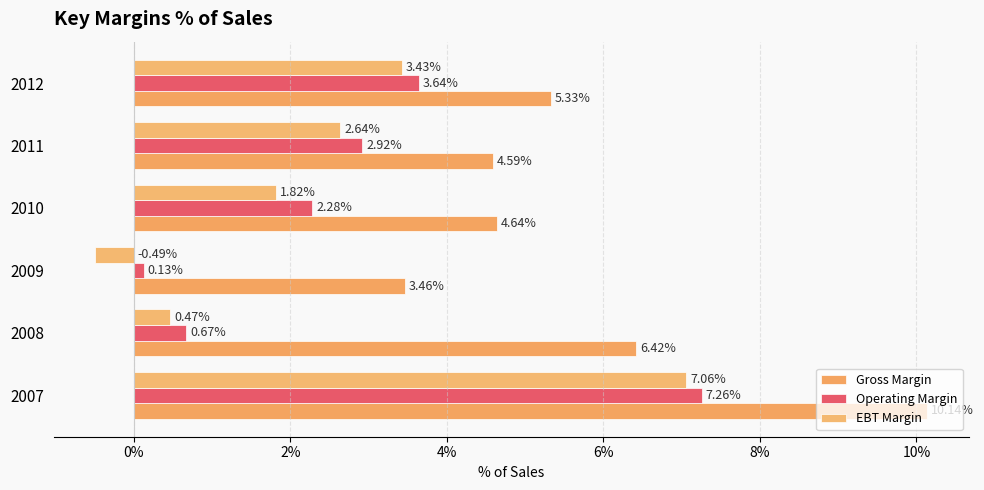

At how many categories does at least one series exceed 1?

6